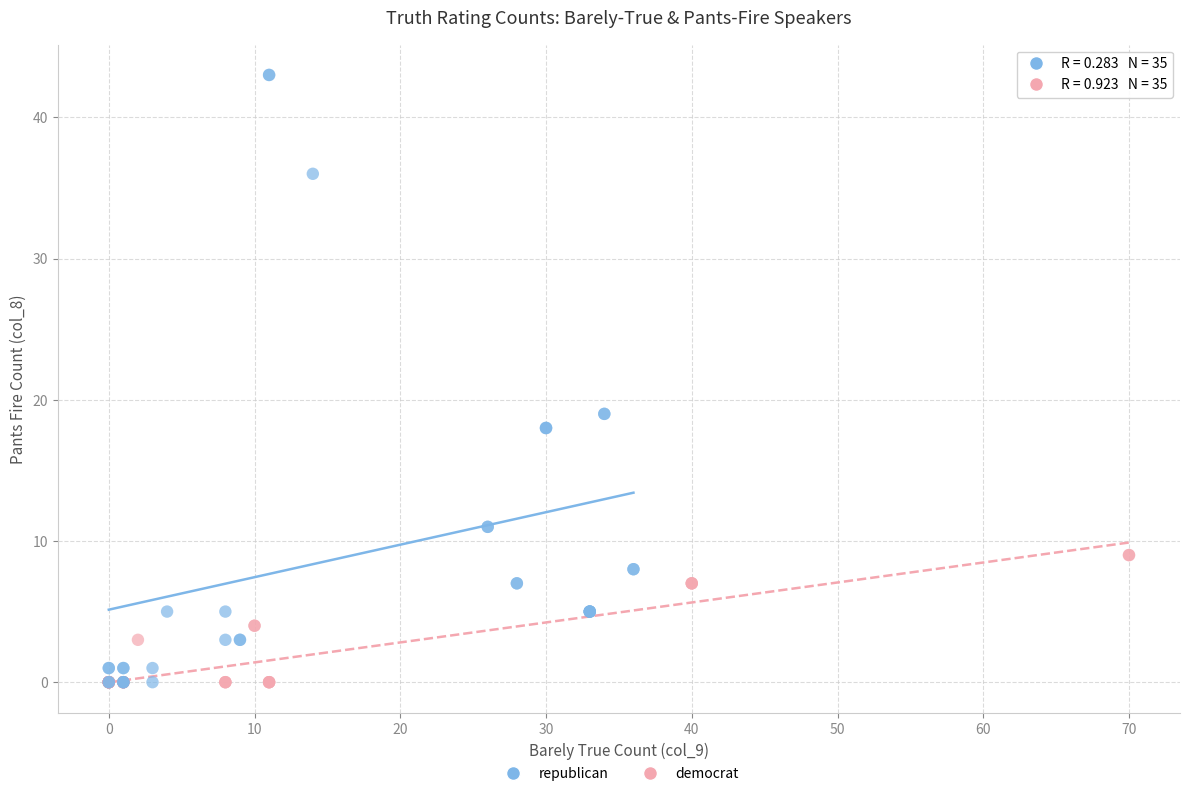

Which series reaches the maximum Y coordinate?

republican